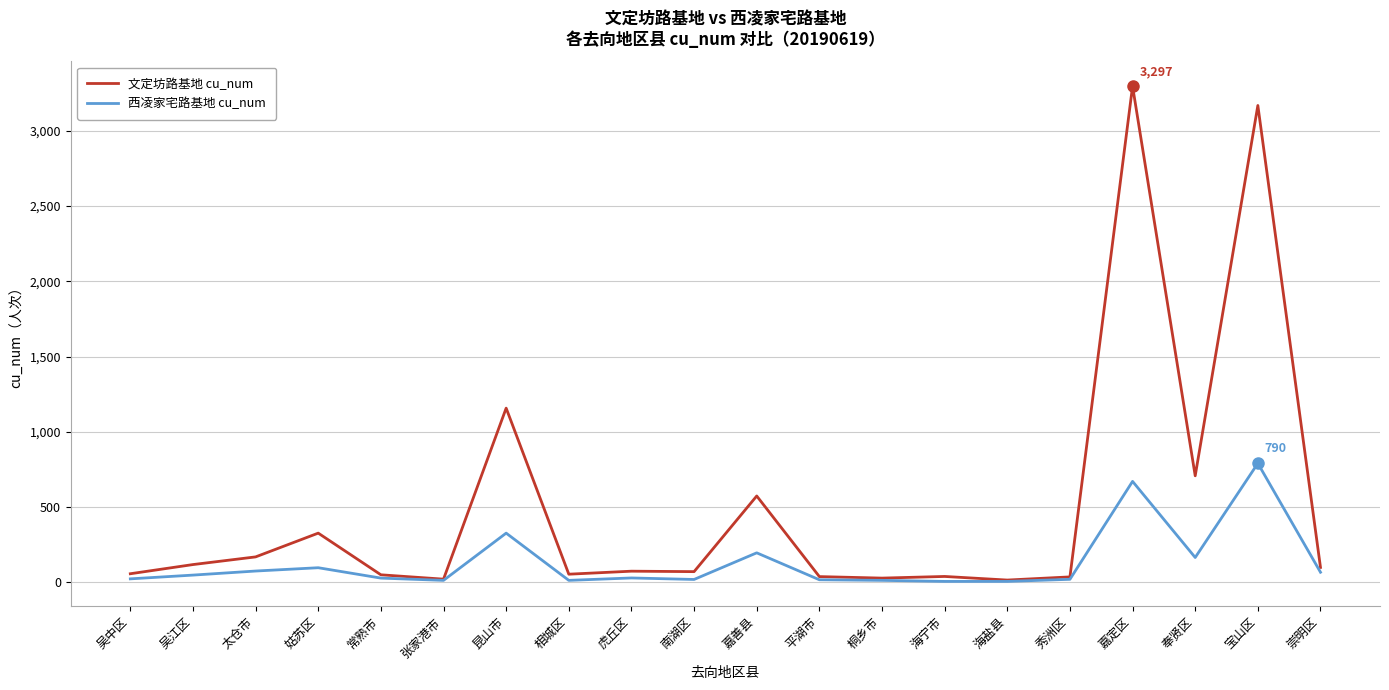

Where is 西凌家宅路基地 cu_num nearest to the value 397?

昆山市